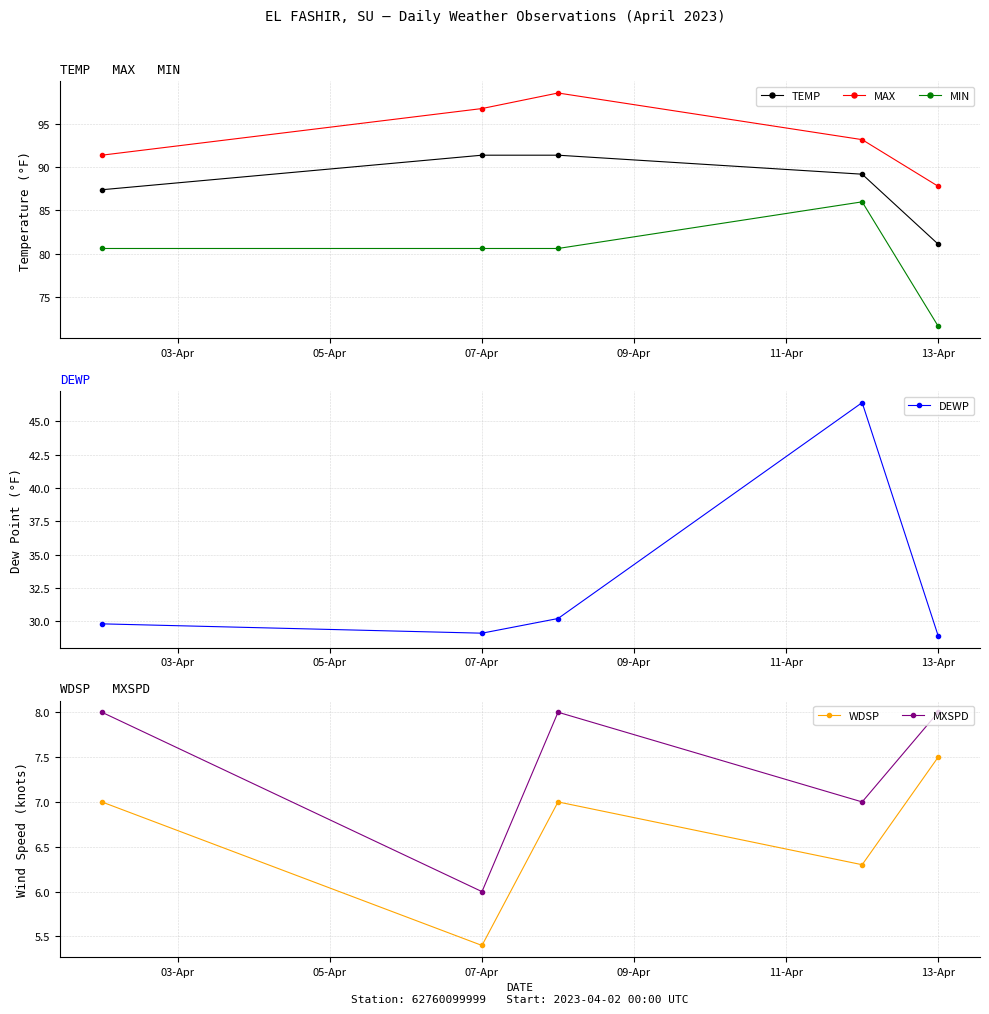

What are all the series names shown in the legend?

TEMP, MAX, MIN, DEWP, WDSP, MXSPD